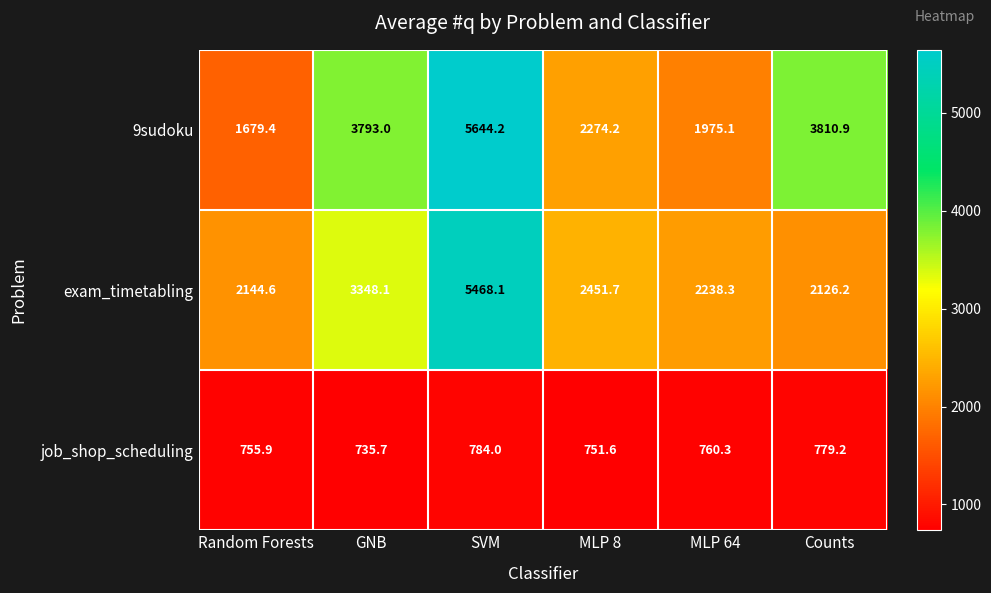

At which label does exam_timetabling reach its minimum?

Counts